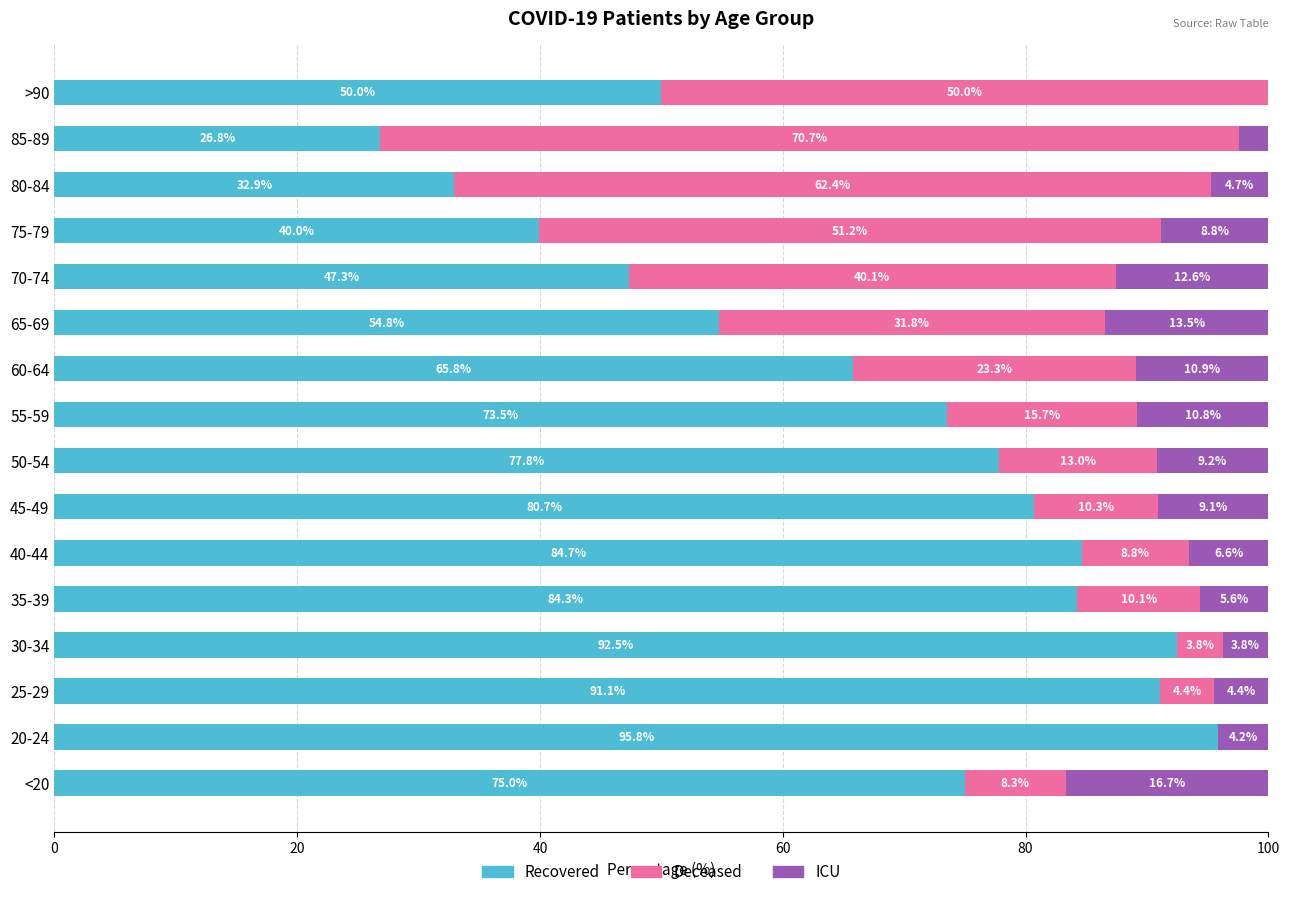

What is the total value across all series at 70-74?

100.0